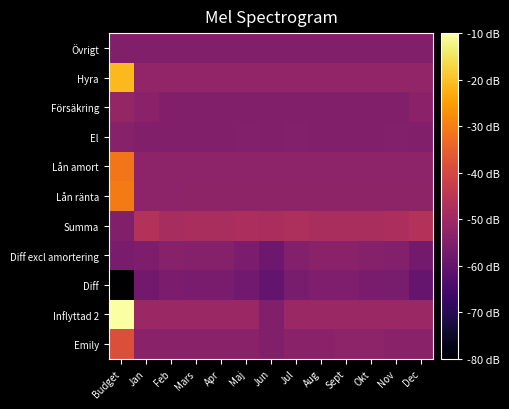

Reading left to right, extract all data points from this chart.

Emily: Budget=-38.3	Jan=-53.5	Feb=-53.5	Mars=-53.5	Apr=-53.5	Maj=-53.5	Jun=-55.0	Jul=-53.5	Aug=-53.5	Sept=-52.7	Okt=-52.7	Nov=-53.5	Dec=-53.5
Inflyttad 2: Budget=-10.0	Jan=-50.9	Feb=-50.9	Mars=-50.9	Apr=-50.9	Maj=-50.9	Jun=-55.0	Jul=-50.9	Aug=-50.9	Sept=-50.9	Okt=-50.9	Nov=-50.9	Dec=-50.9
Diff: Budget=-80.0	Jan=-57.8	Feb=-56.1	Mars=-56.3	Apr=-56.3	Maj=-58.0	Jun=-60.4	Jul=-56.7	Aug=-55.5	Sept=-55.5	Okt=-56.3	Nov=-56.6	Dec=-59.5
Diff excl amortering: Budget=-56.3	Jan=-55.8	Feb=-54.1	Mars=-54.3	Apr=-54.3	Maj=-56.0	Jun=-58.4	Jul=-54.7	Aug=-53.6	Sept=-53.6	Okt=-54.3	Nov=-54.6	Dec=-57.6
Summa: Budget=-55.0	Jan=-46.6	Feb=-48.3	Mars=-48.1	Apr=-48.1	Maj=-47.9	Jun=-48.1	Jul=-47.7	Aug=-48.1	Sept=-48.1	Okt=-48.1	Nov=-47.8	Dec=-46.4
Lån ränta: Budget=-30.3	Jan=-53.1	Feb=-53.1	Mars=-52.9	Apr=-52.9	Maj=-52.9	Jun=-52.9	Jul=-52.9	Aug=-52.9	Sept=-52.9	Okt=-52.9	Nov=-52.9	Dec=-52.9
Lån amort: Budget=-31.3	Jan=-53.0	Feb=-53.0	Mars=-53.0	Apr=-53.0	Maj=-53.0	Jun=-53.0	Jul=-53.0	Aug=-53.0	Sept=-53.0	Okt=-53.0	Nov=-53.0	Dec=-53.0
El: Budget=-54.2	Jan=-55.0	Feb=-55.0	Mars=-55.0	Apr=-55.0	Maj=-54.8	Jun=-55.0	Jul=-54.6	Aug=-55.0	Sept=-55.0	Okt=-55.0	Nov=-54.7	Dec=-55.0
Försäkring: Budget=-51.6	Jan=-53.3	Feb=-55.0	Mars=-55.0	Apr=-55.0	Maj=-55.0	Jun=-55.0	Jul=-55.0	Aug=-55.0	Sept=-55.0	Okt=-55.0	Nov=-55.0	Dec=-53.3
Hyra: Budget=-21.0	Jan=-52.2	Feb=-52.2	Mars=-52.2	Apr=-52.2	Maj=-52.2	Jun=-52.2	Jul=-52.2	Aug=-52.2	Sept=-52.2	Okt=-52.2	Nov=-52.2	Dec=-52.2
Övrigt: Budget=-55.0	Jan=-55.0	Feb=-55.0	Mars=-55.0	Apr=-55.0	Maj=-55.0	Jun=-55.0	Jul=-55.0	Aug=-55.0	Sept=-55.0	Okt=-55.0	Nov=-55.0	Dec=-55.0